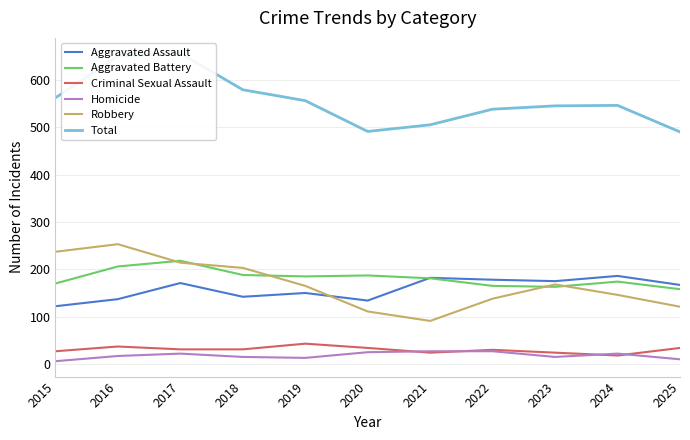

What is the greatest value displayed?

656